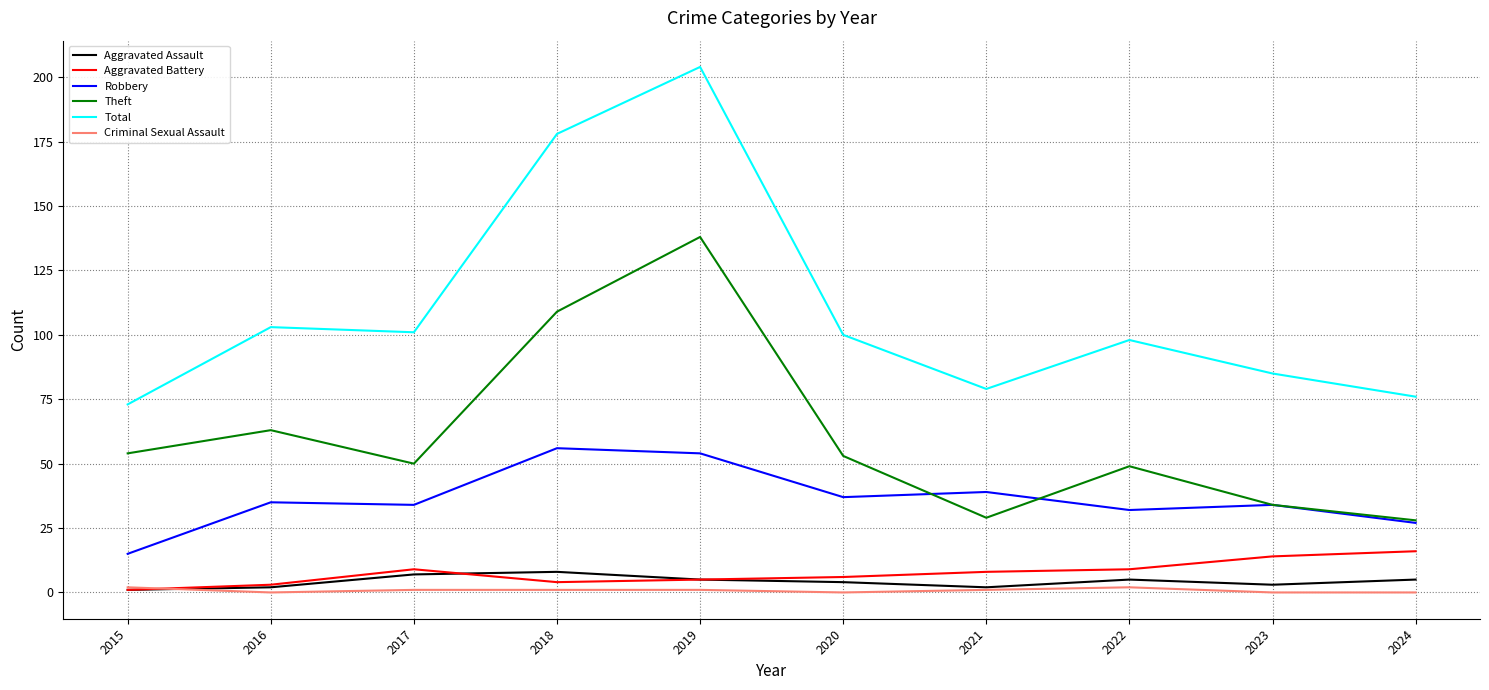

The Robbery series shows 32 at 2022. True or false?

True